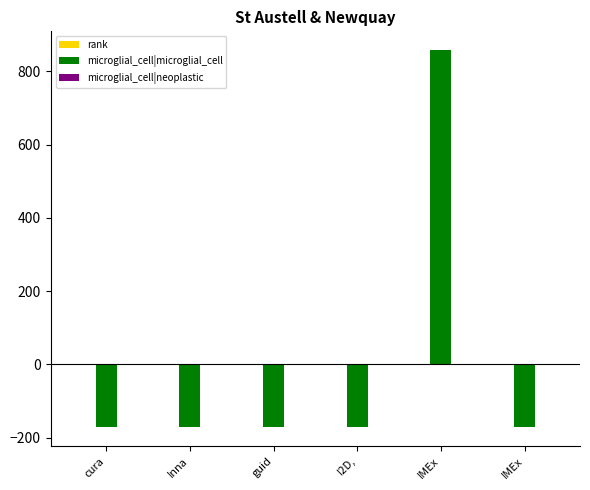

Between cura and I2D,, which series saw the biggest shift?

microglial_cell|microglial_cell